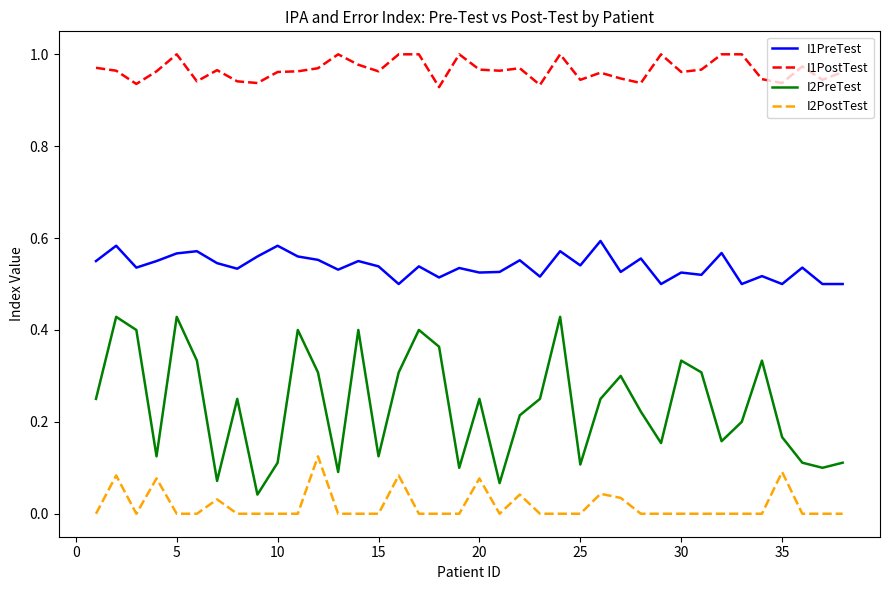

List the series in order of their overall mean, highest first.

I1PostTest, I1PreTest, I2PreTest, I2PostTest